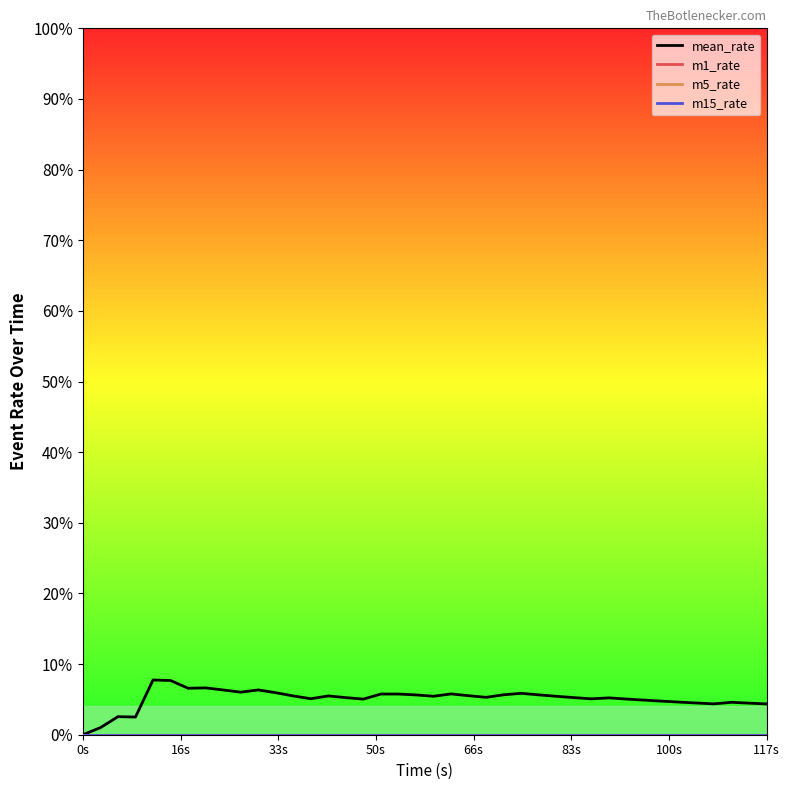

True or false: m1_rate and m15_rate intersect in this chart.

False